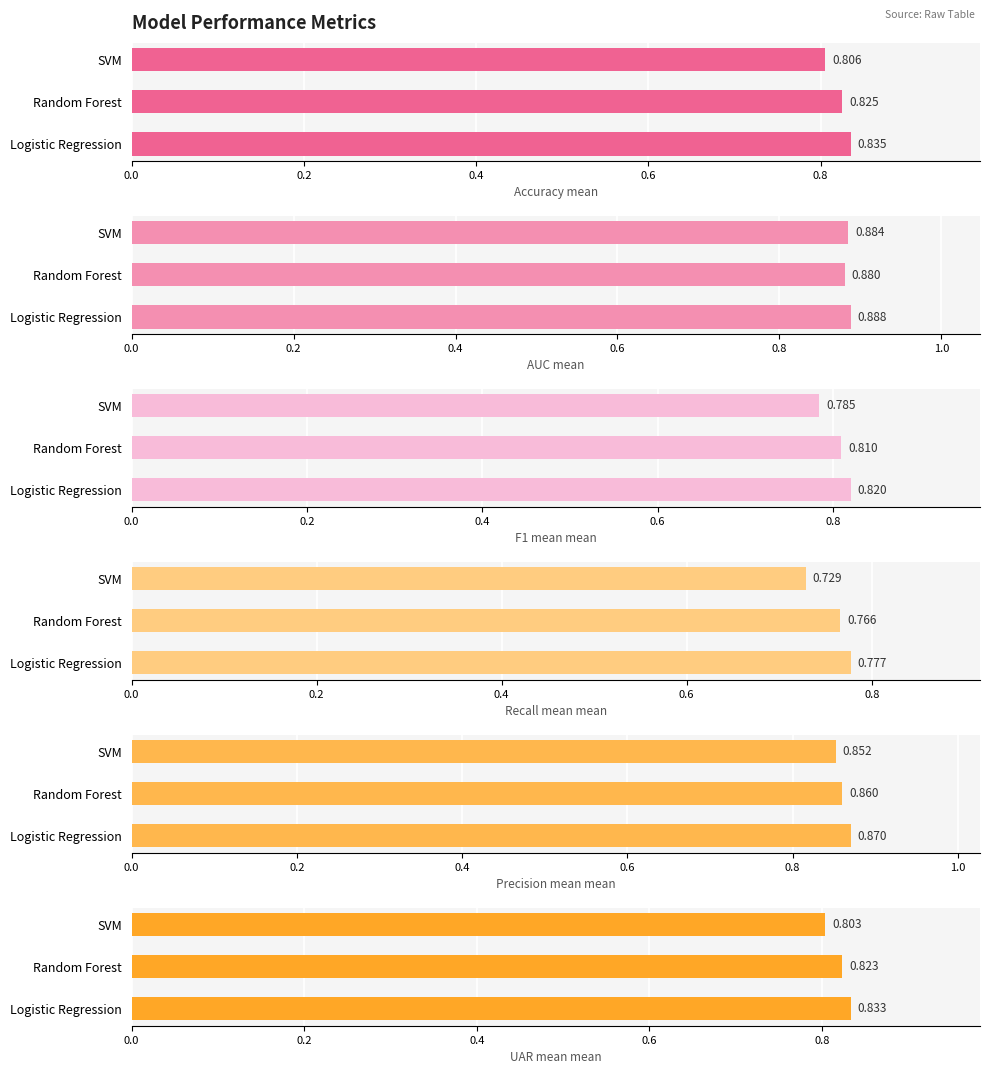

The value of Precision_mean_mean at Random Forest is 1.5. True or false?

False